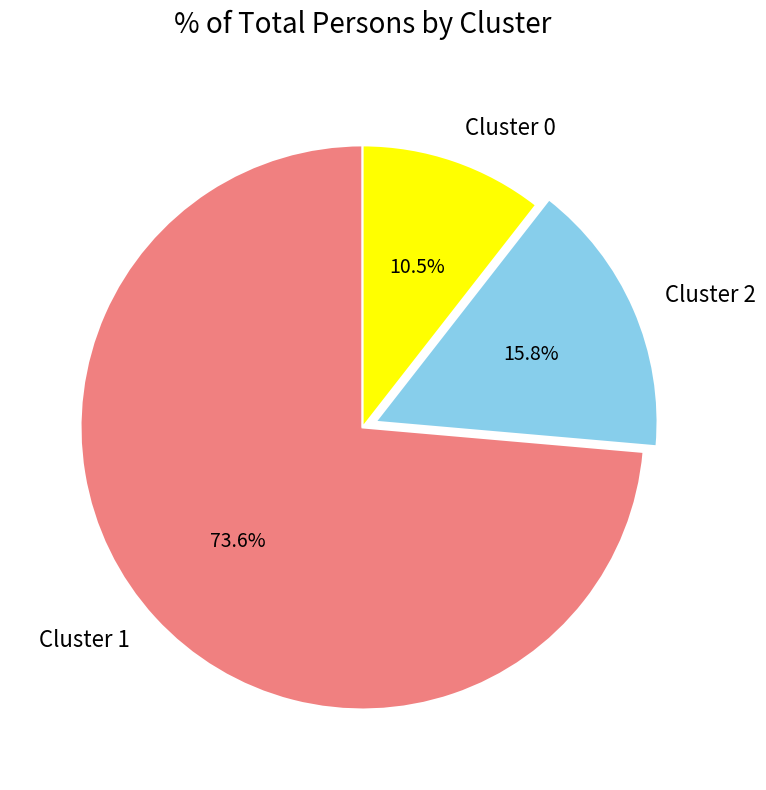

Count the number of slices in the pie.

3